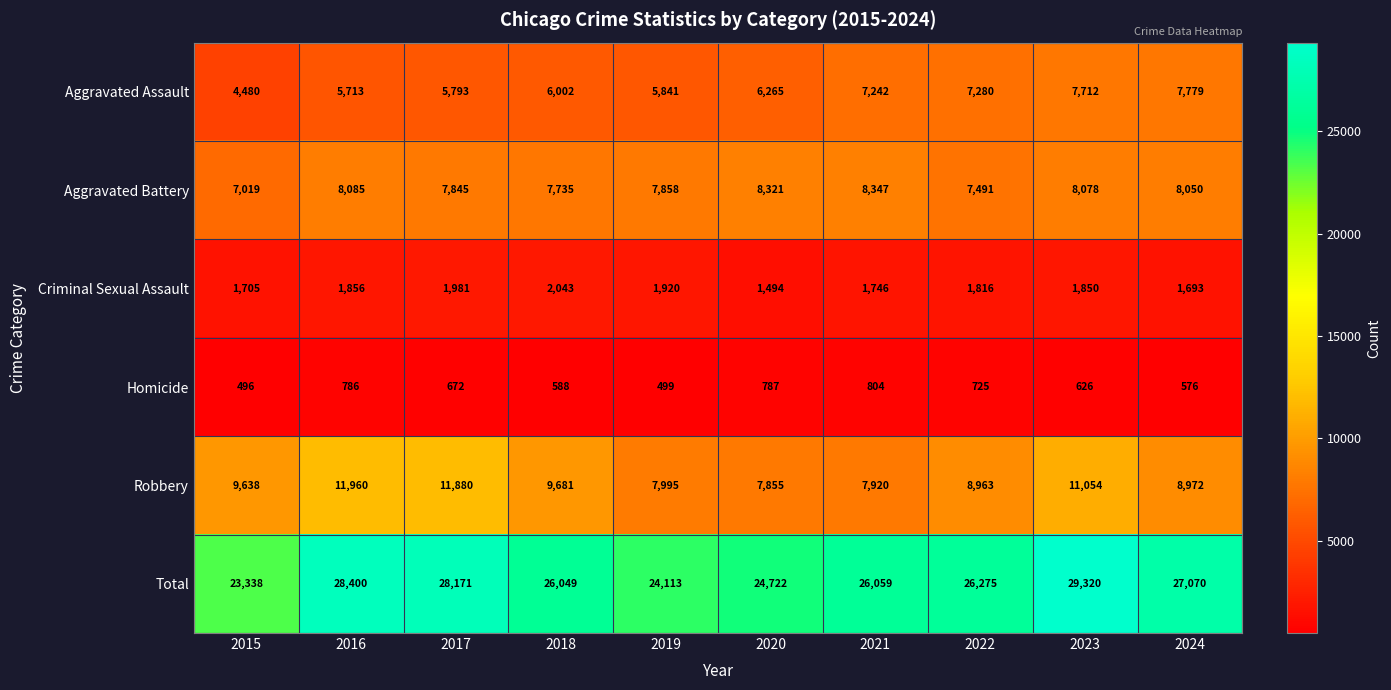

What is the difference between the maximum and minimum values in the Aggravated Battery series?

1328